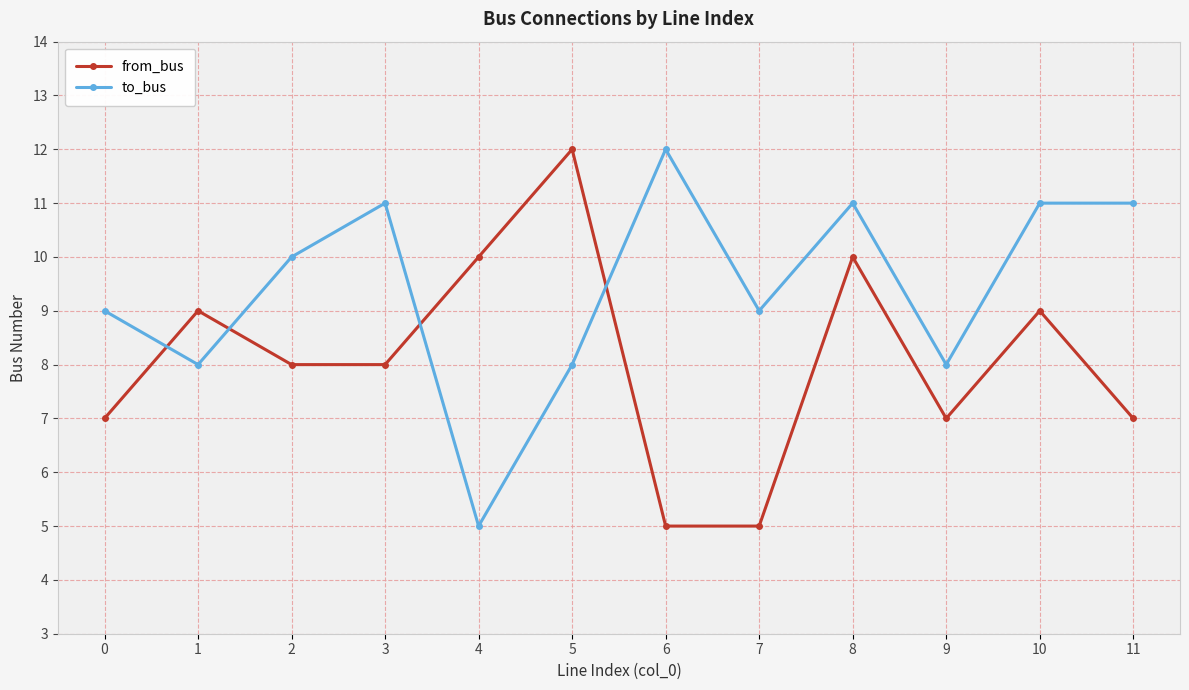

At 5, list the series in order from largest to smallest.

from_bus, to_bus